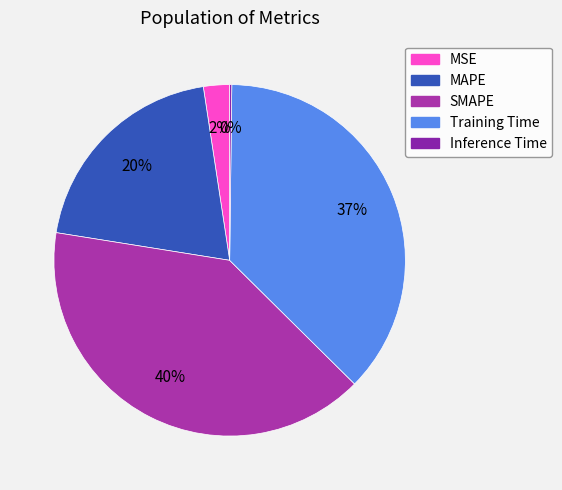

To the nearest percent, what is the difference between the Inference Time and MSE slice percentages?

2%